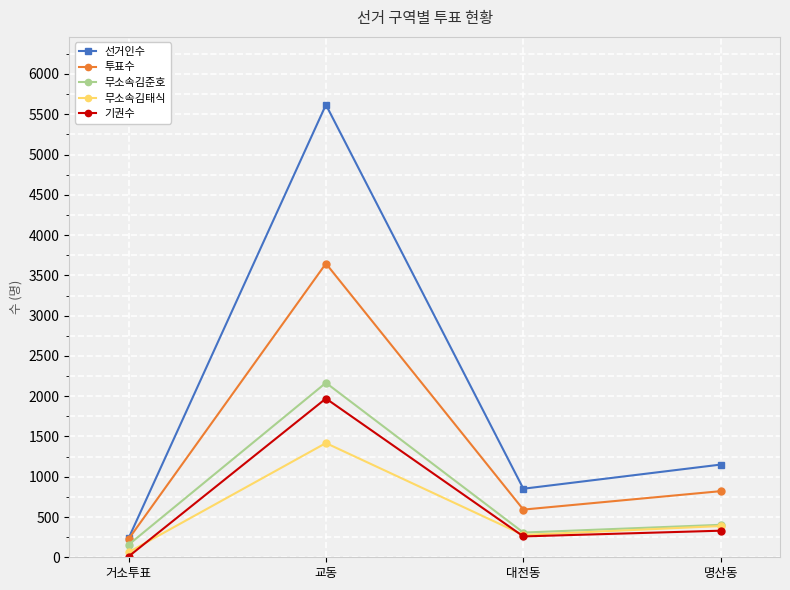

List the series in order of their peak value, highest first.

선거인수, 투표수, 무소속김준호, 기권수, 무소속김태식